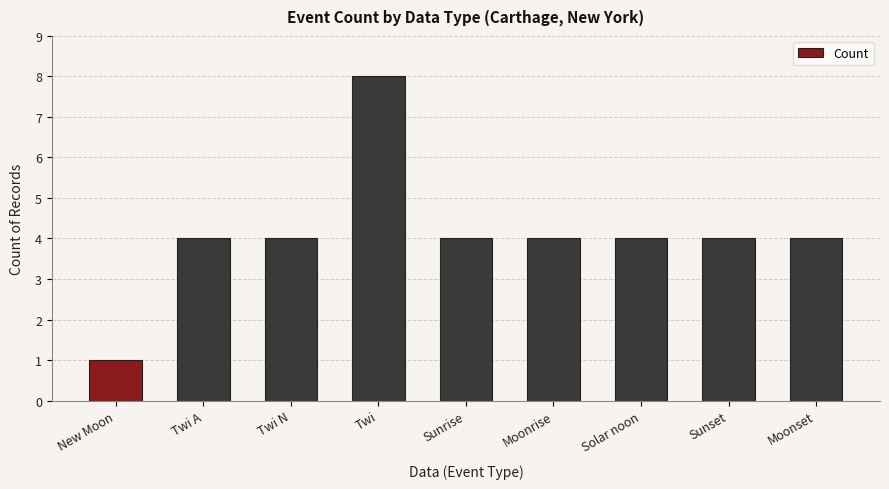

What value does the data have at Solar noon?

4